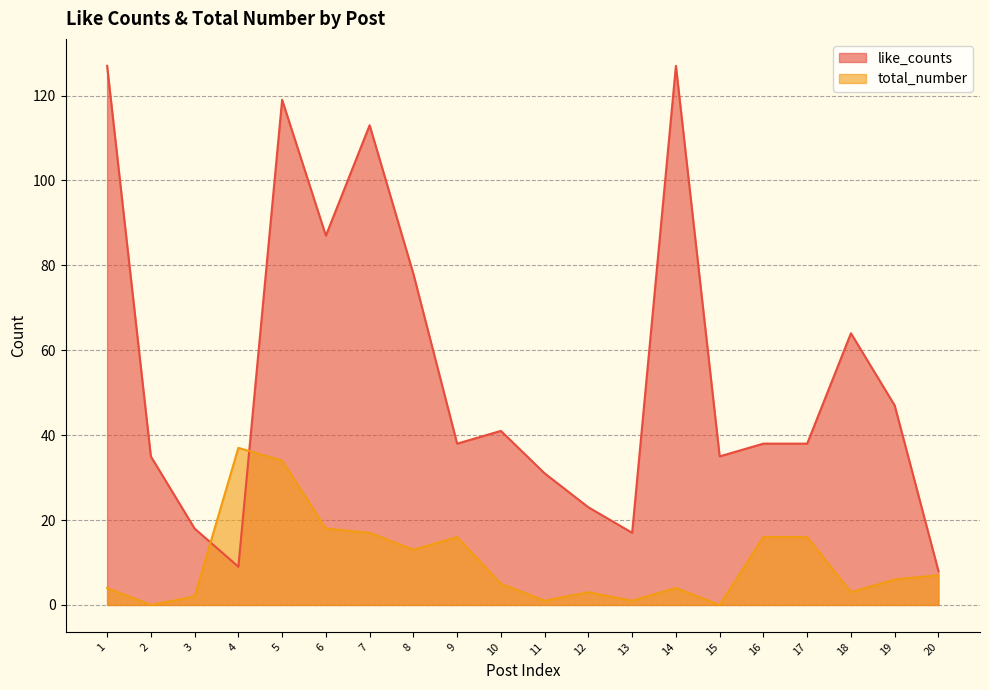

What is the greatest value displayed?

127